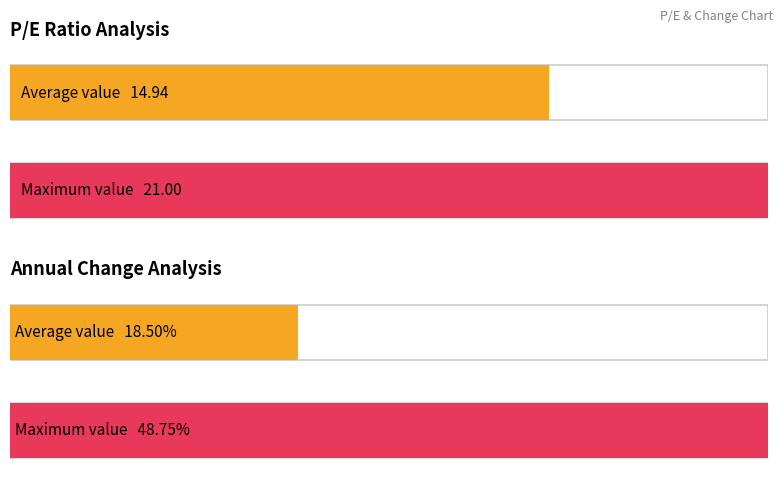

At 2006, list the series in order from smallest to largest.

pe_ratio, change_pct